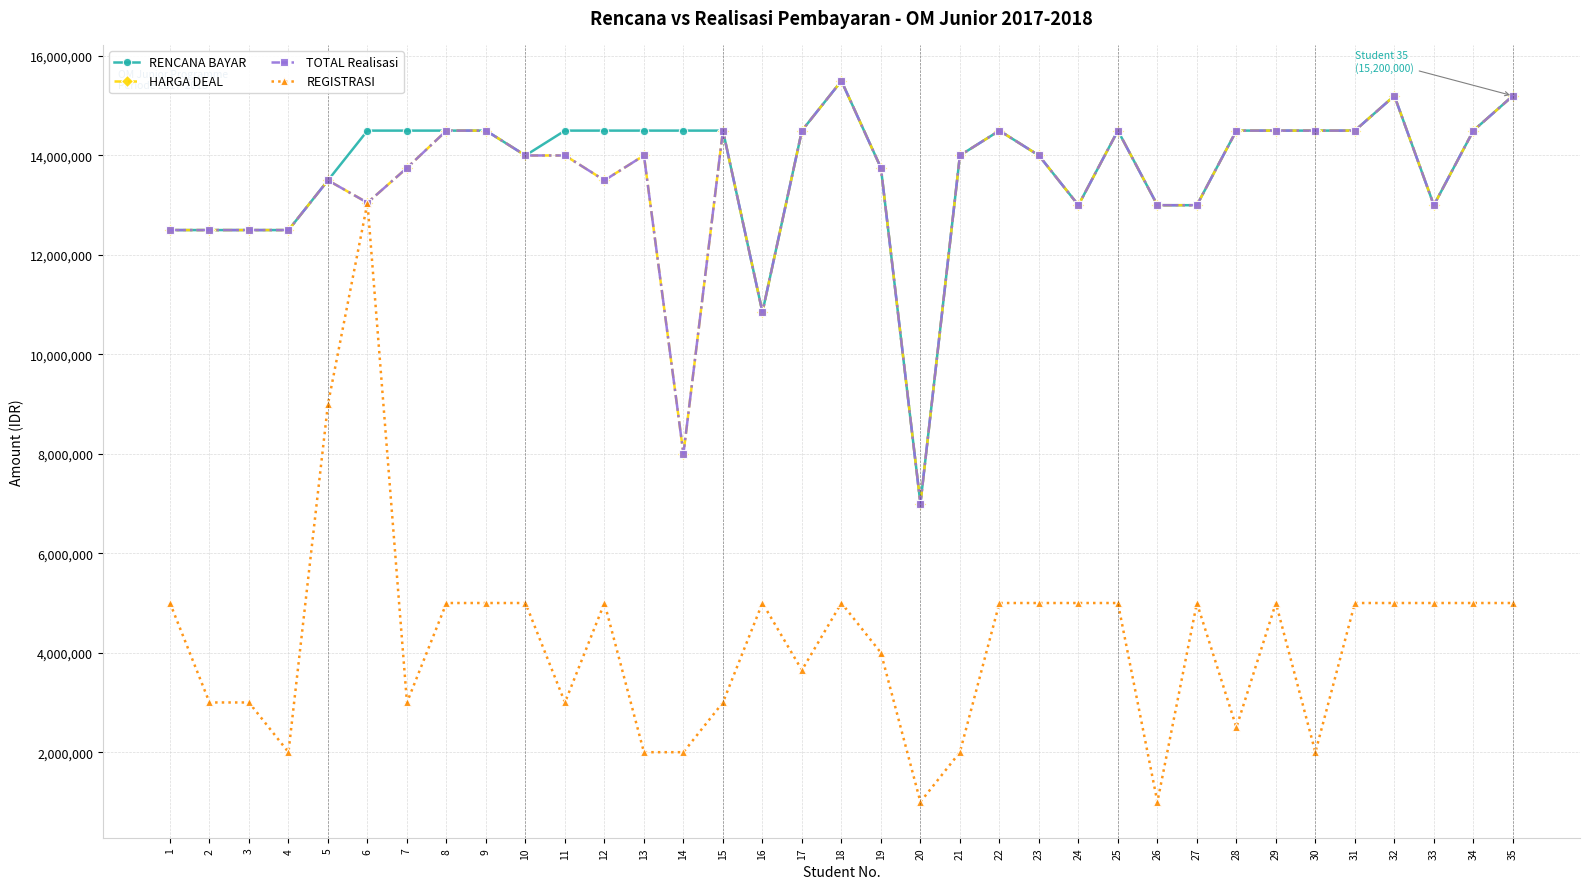

Is it true that RENCANA BAYAR equals 20021590 at 7?

False